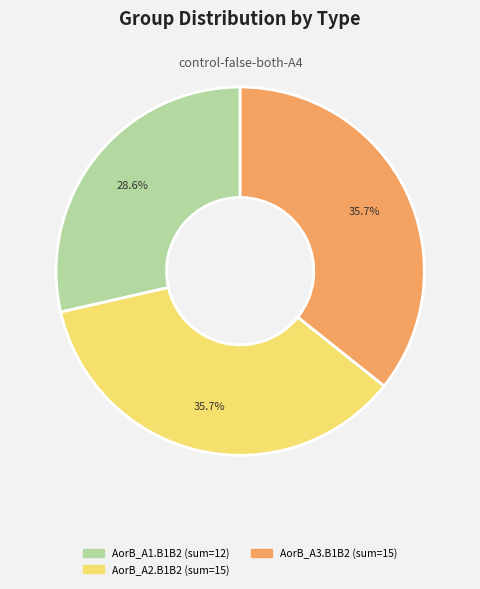

To the nearest percent, what is the average slice percentage?

33%